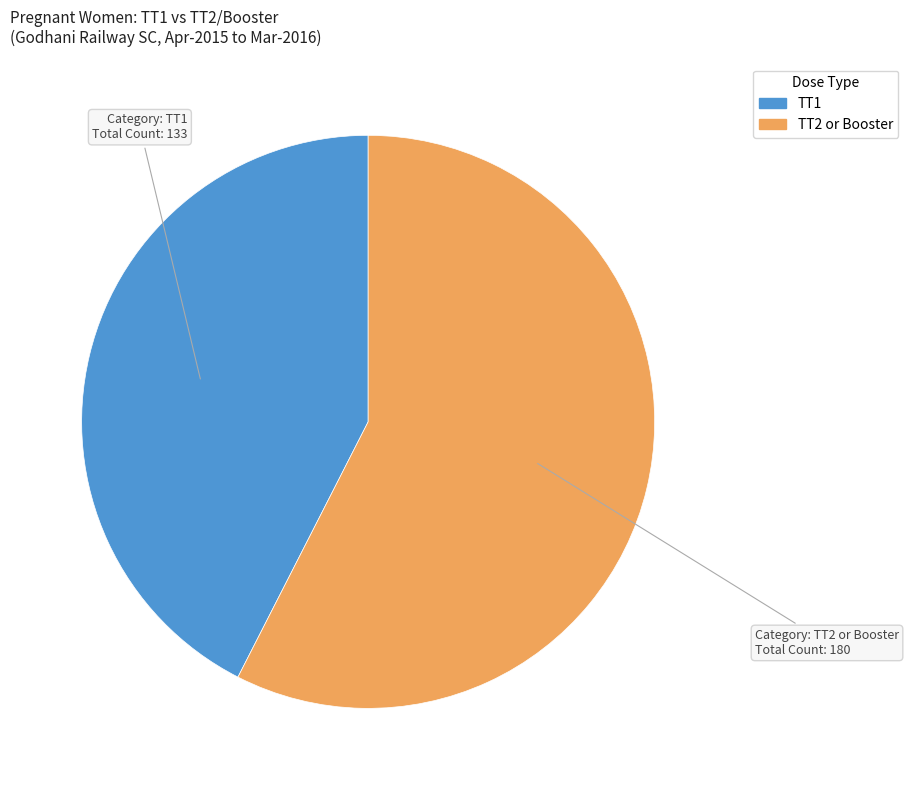

Between TT2 or Booster and TT1, which is larger?

TT2 or Booster